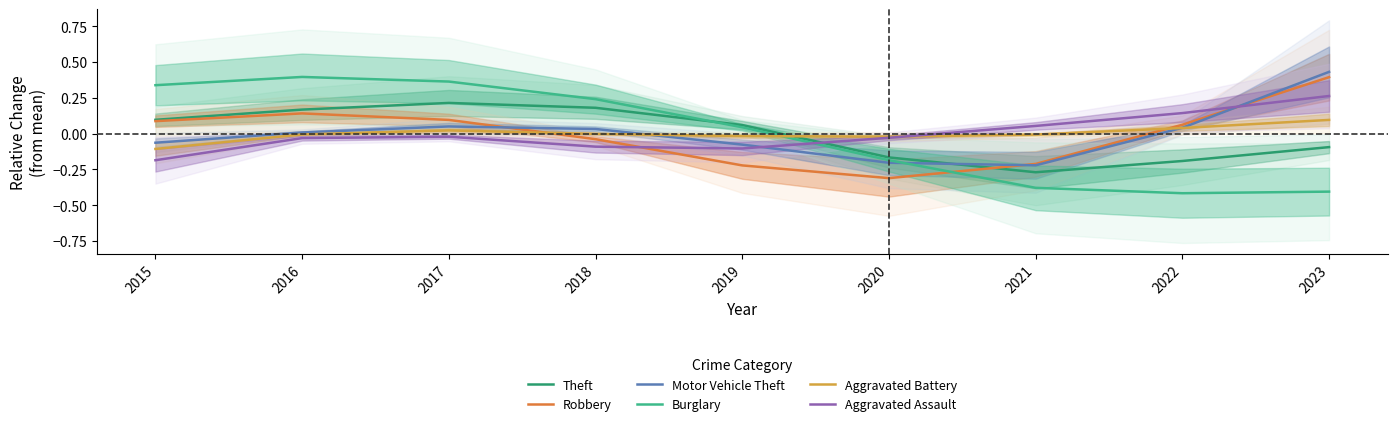

What is the sum of the Burglary values at 2016 and 2017?

0.8